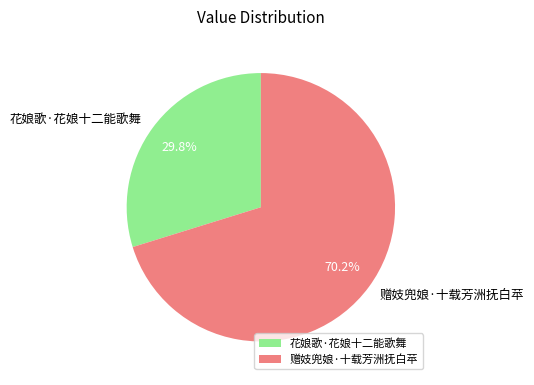

To the nearest percent, what percentage of the pie is 花娘歌·花娘十二能歌舞?

30%